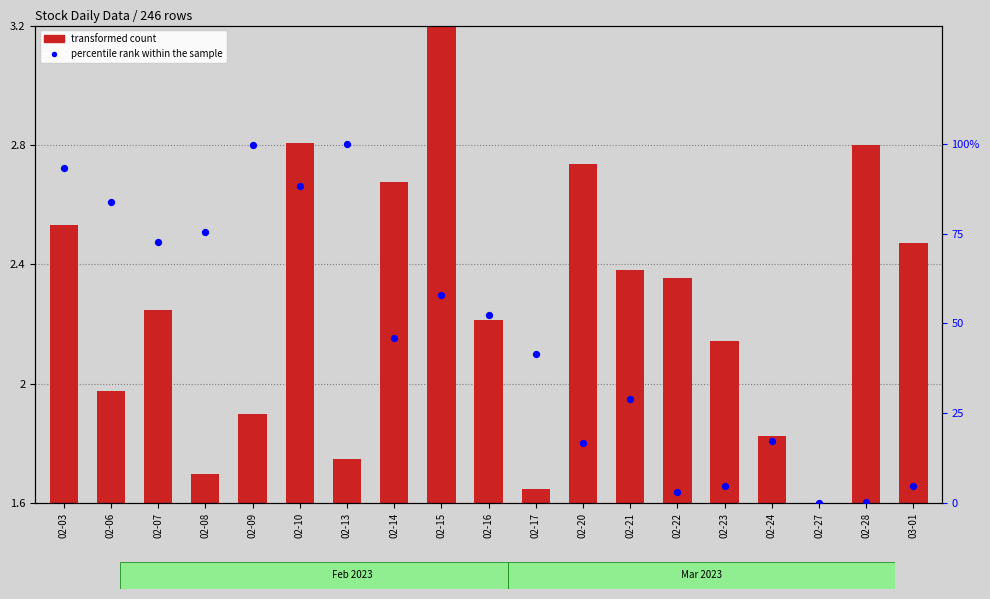

What are all the series names shown in the legend?

transformed count, percentile rank within the sample